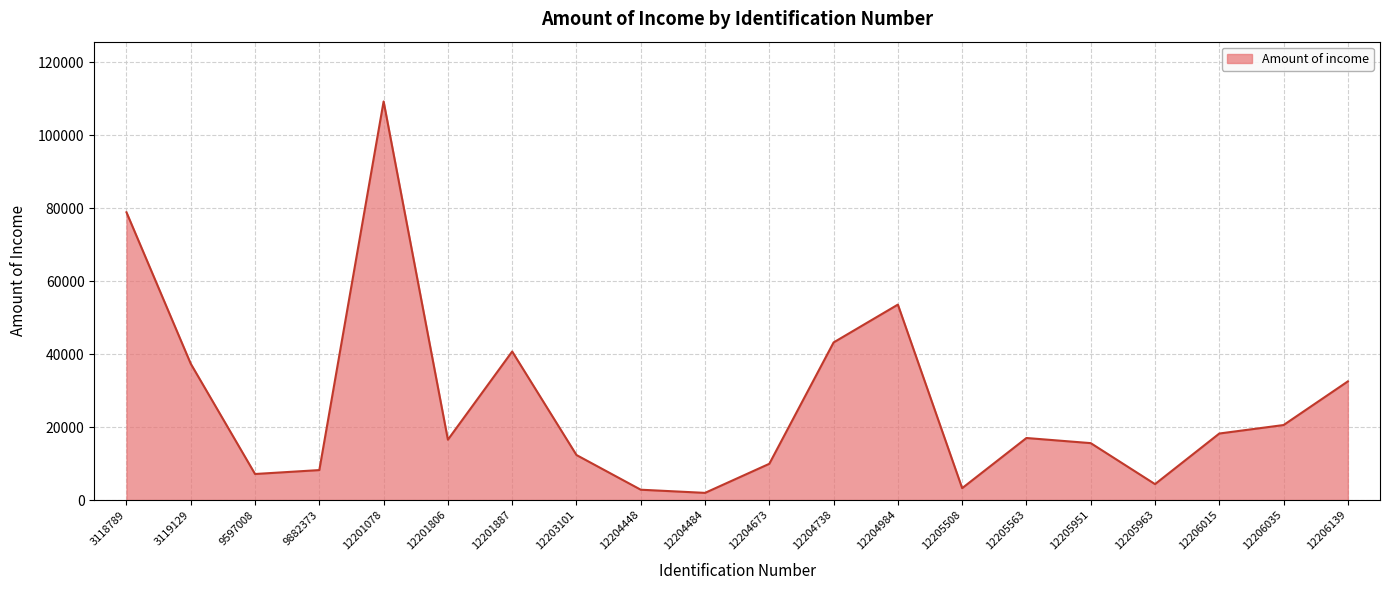

Where is the data nearest to the value 55614?

12204984